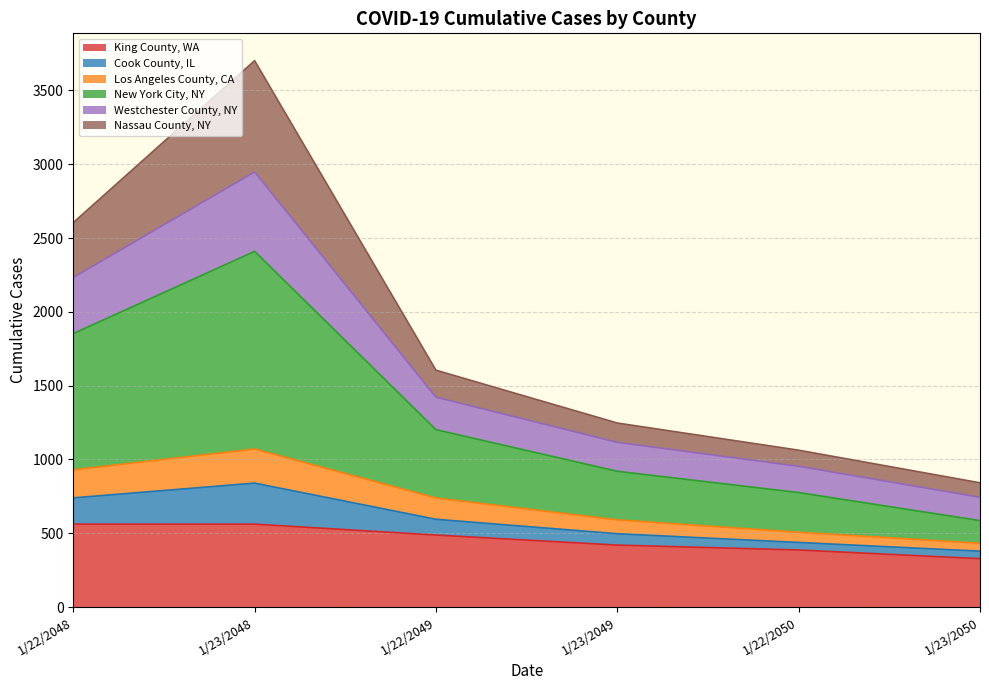

What is the total value across all series at 1/23/2050?

842